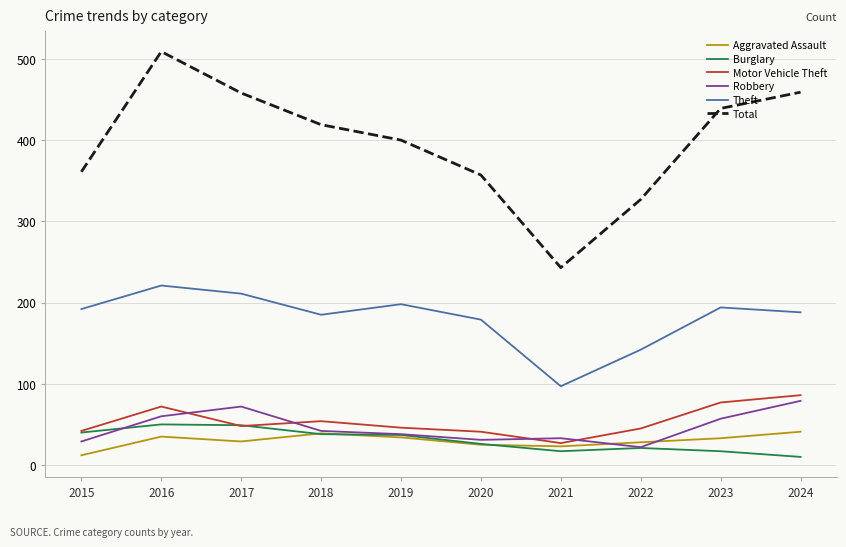

Which series has the largest total across all categories?

Total